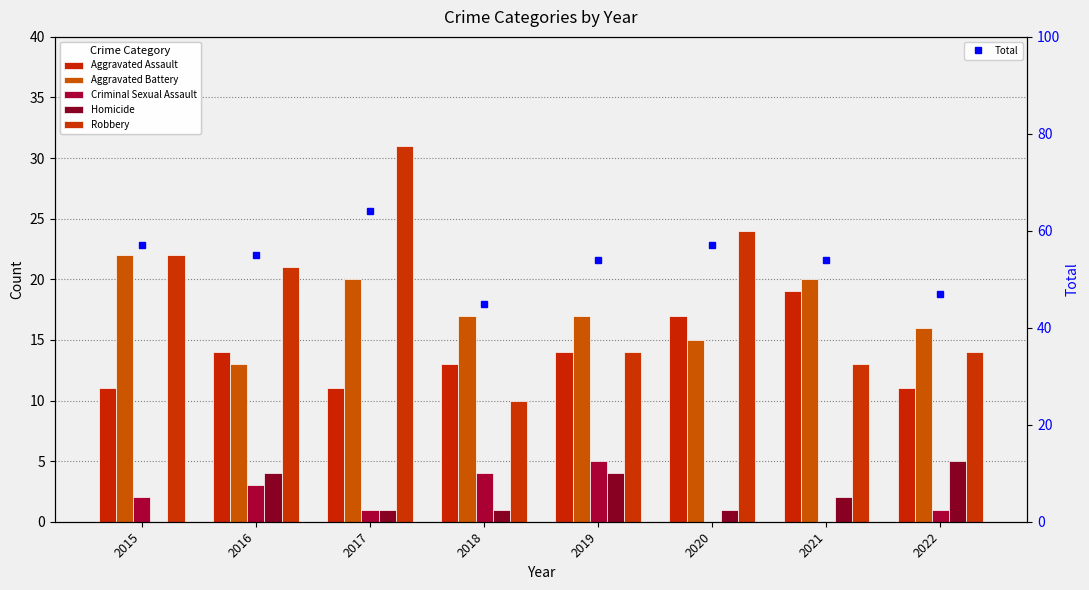

At how many categories does at least one series exceed 47?

6